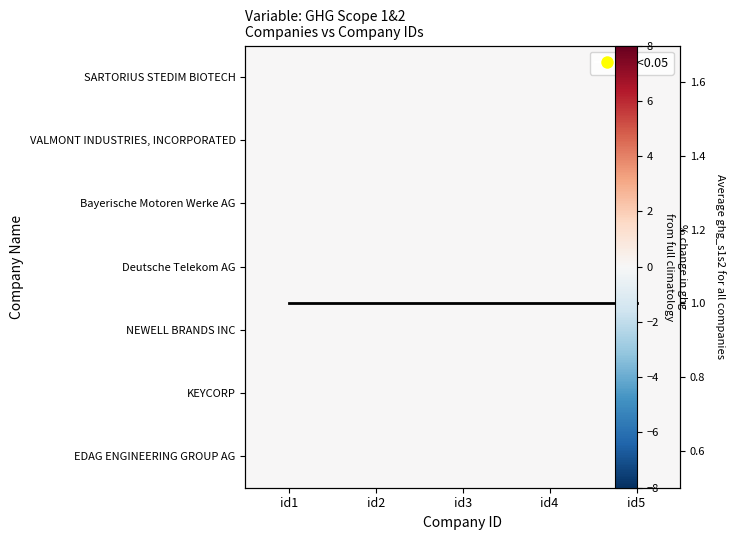

What is the total value across all series at id4?

1